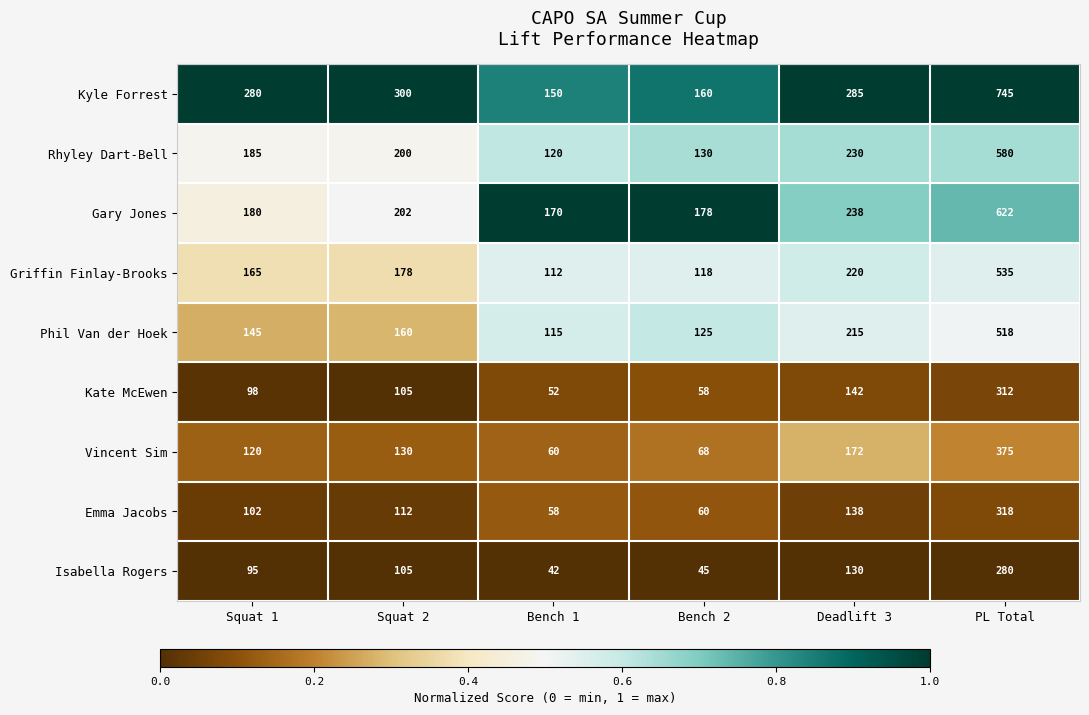

What is the greatest value displayed?

745